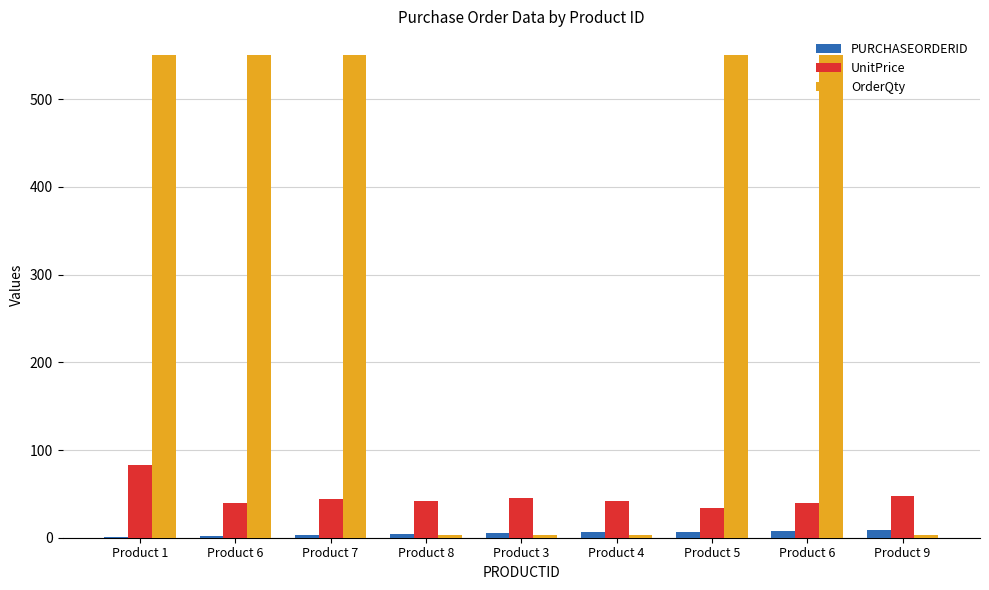

What are all the series names shown in the legend?

PURCHASEORDERID, UnitPrice, OrderQty